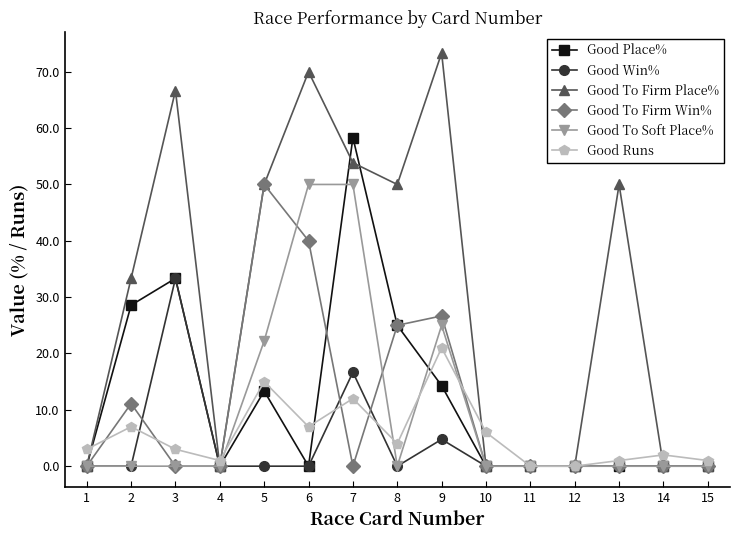

True or false: Good To Firm Place% and Good Place% cross at least once.

True